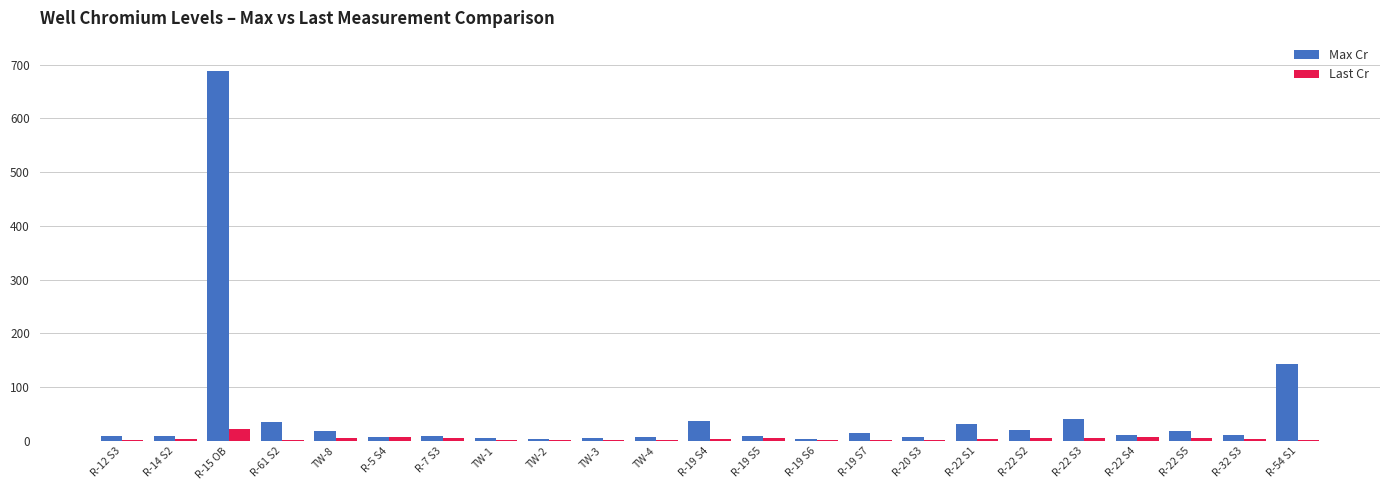

Is the value of Max Cr at R-54 S1 greater than the value of Last Cr at R-15 OB?

Yes